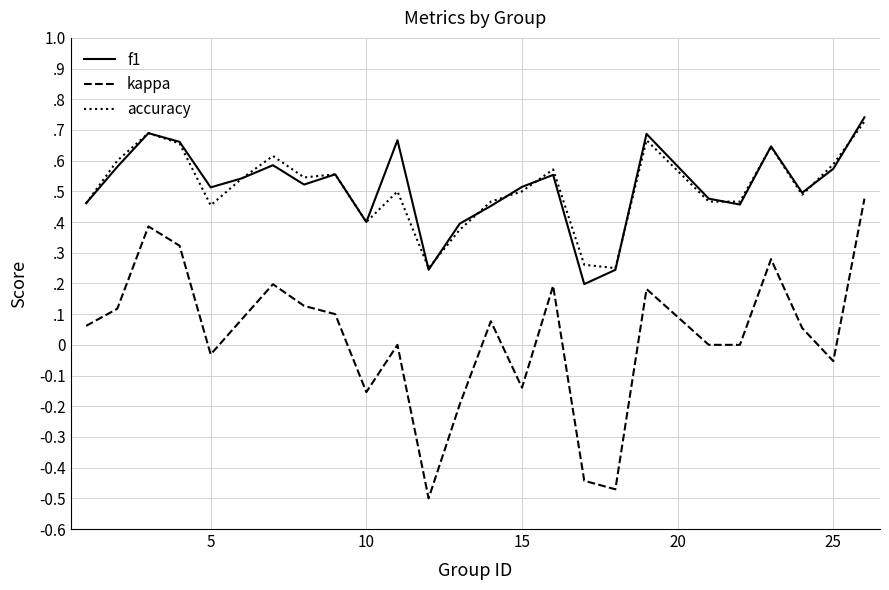

What are all the series names shown in the legend?

f1, kappa, accuracy